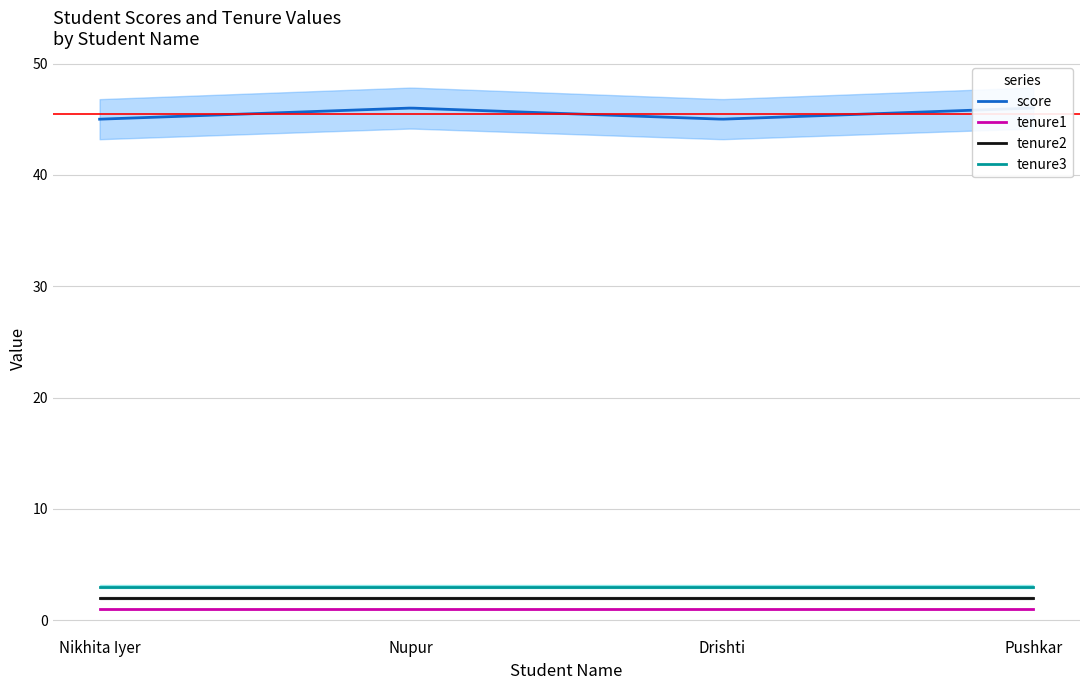

What is the difference between the highest and lowest values at Nupur?

45